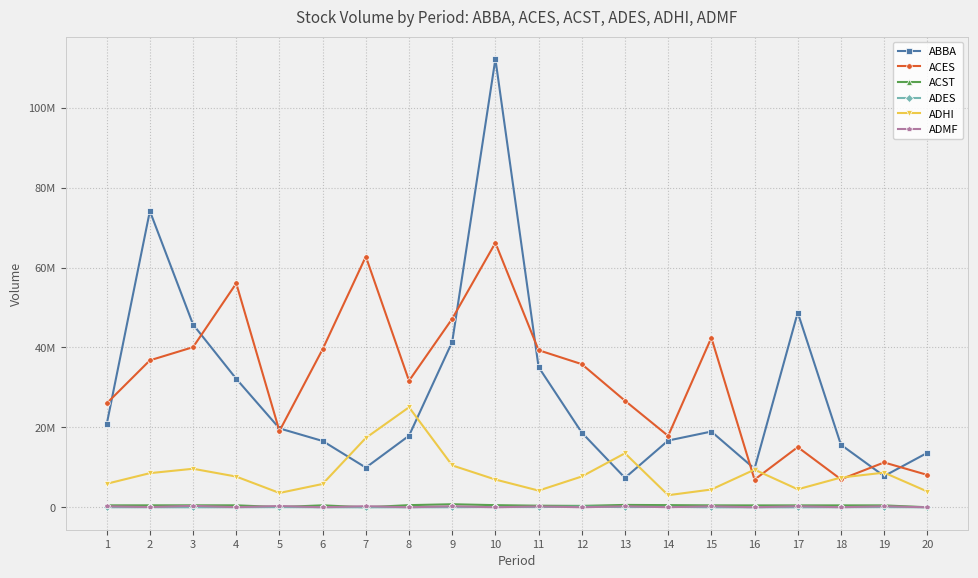

At how many categories does at least one series exceed 84409232?

1